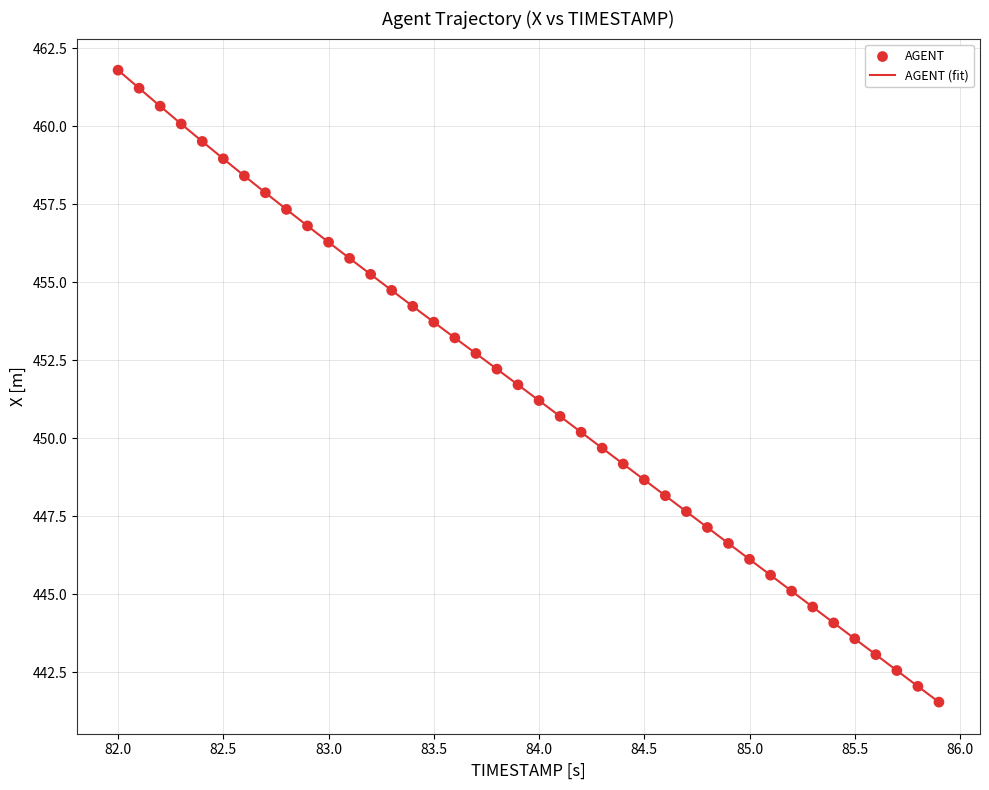

What is the smallest value displayed?

441.5